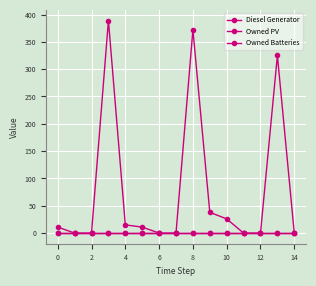

Is this an area chart (filled region under the line)?

No